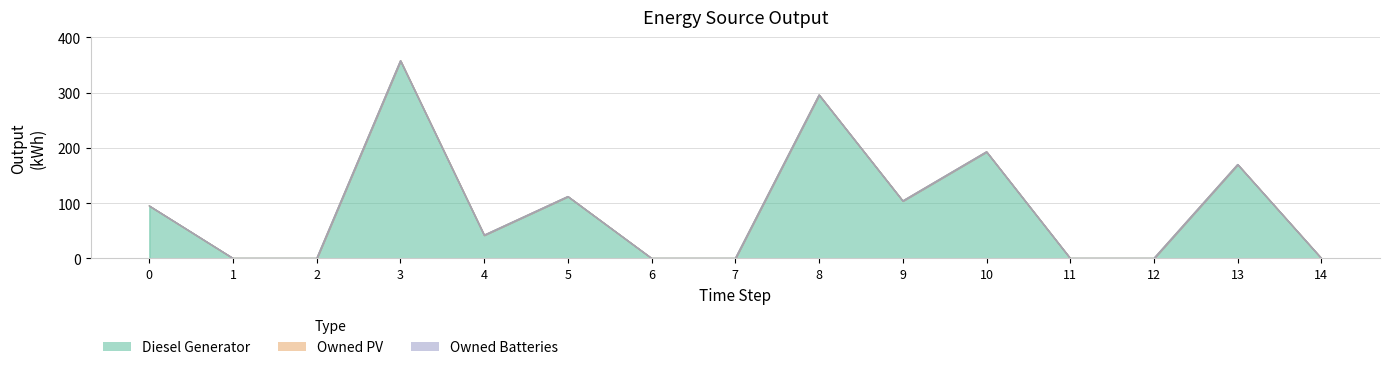

At which category is the sum across all series the highest?

3